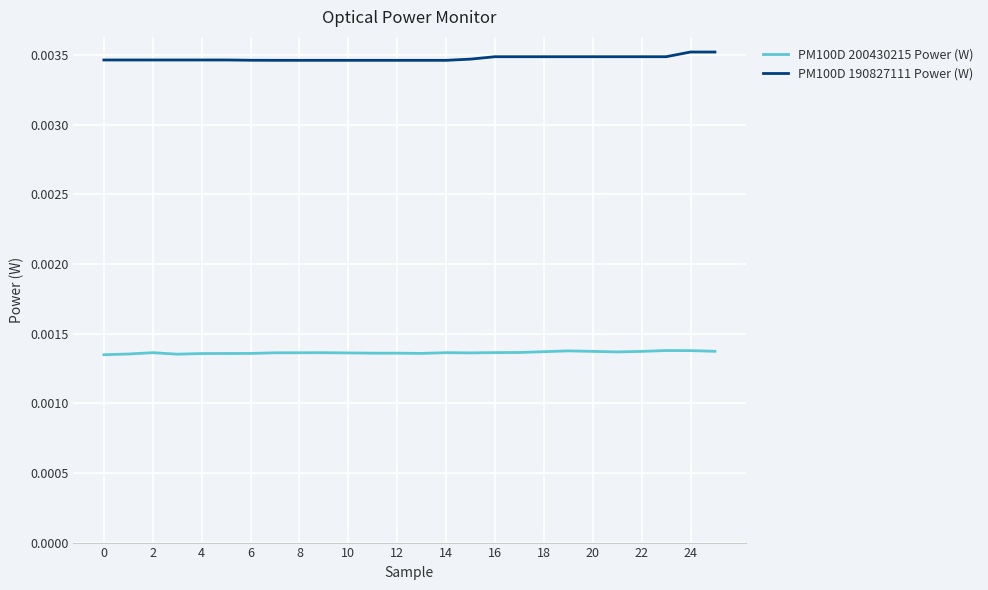

True or false: PM100D 190827111 Power (W) and PM100D 200430215 Power (W) intersect in this chart.

False